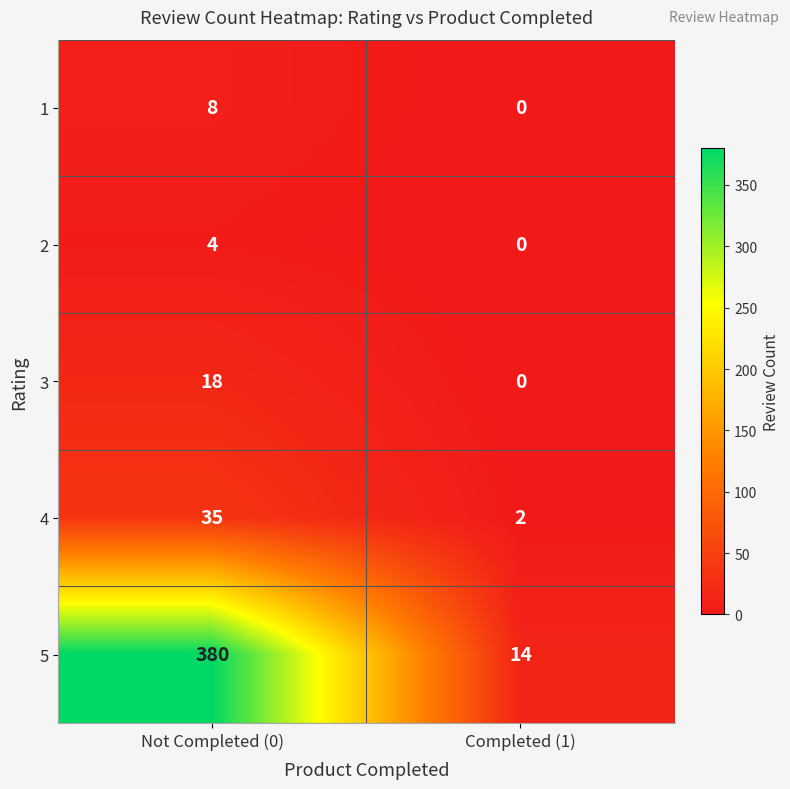

Reading left to right, transcribe all the data shown in this chart.

1: Not Completed (0)=8	Completed (1)=0
2: Not Completed (0)=4	Completed (1)=0
3: Not Completed (0)=18	Completed (1)=0
4: Not Completed (0)=35	Completed (1)=2
5: Not Completed (0)=380	Completed (1)=14